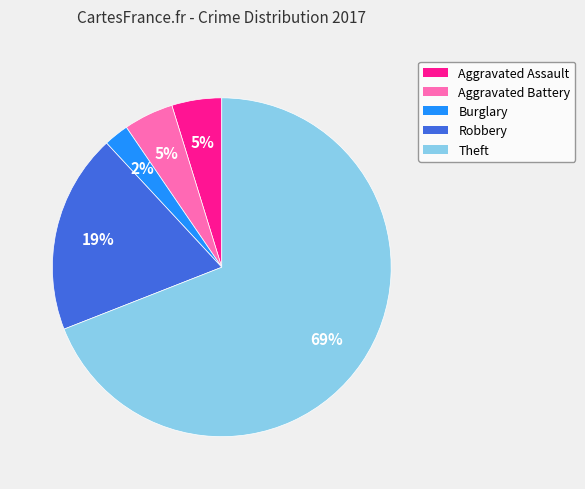

Is there a majority slice in this chart?

Yes